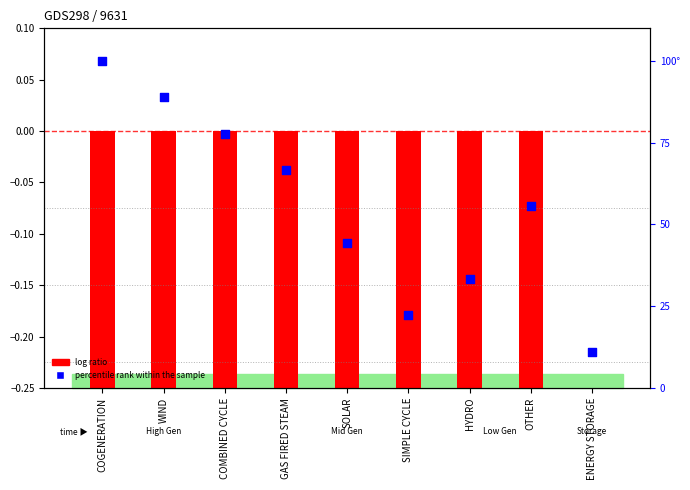

What is the change in value from COMBINED CYCLE to SIMPLE CYCLE?

-55.6